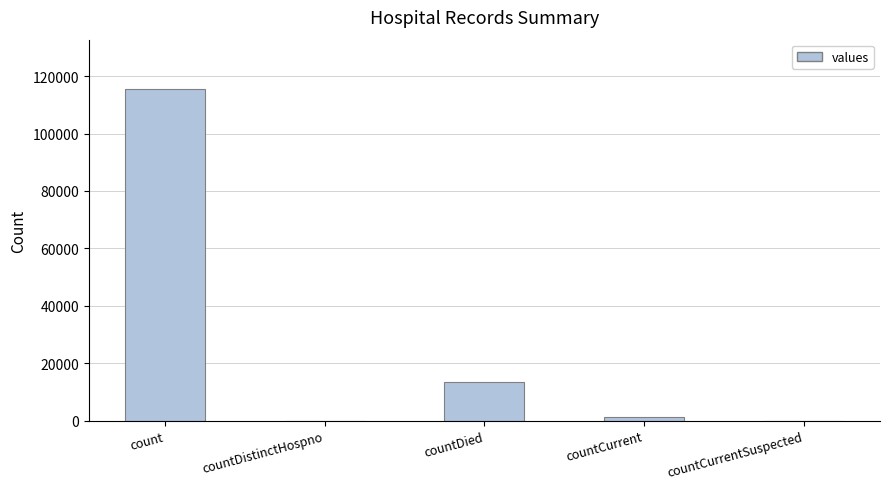

The value at countCurrentSuspected is 0. True or false?

True